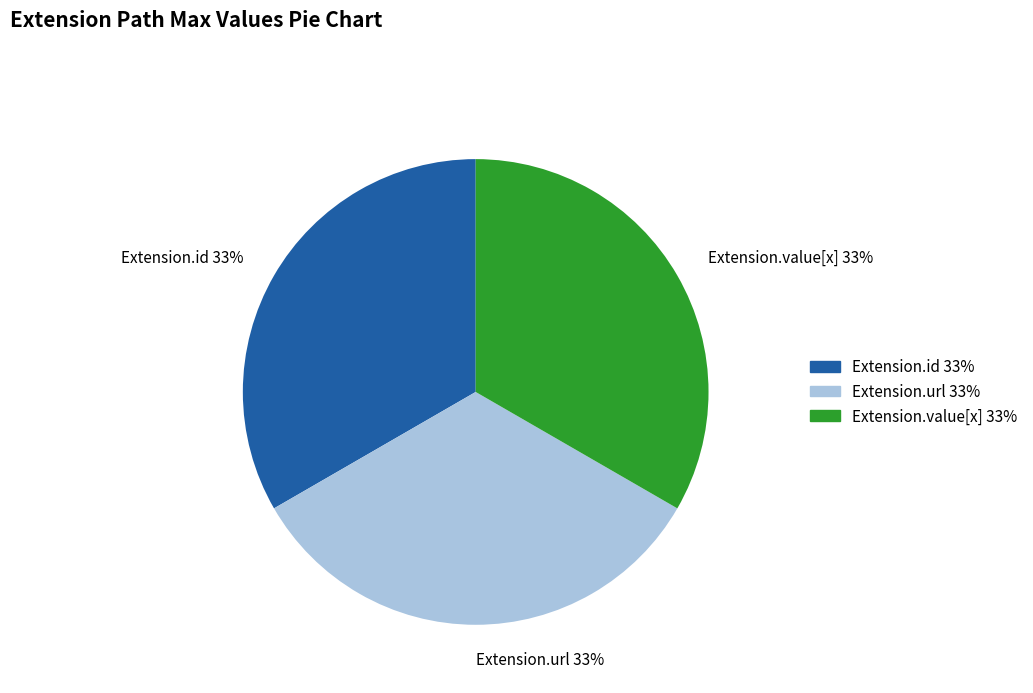

Is it true that Extension.value[x] 33% is 33% of the pie?

True